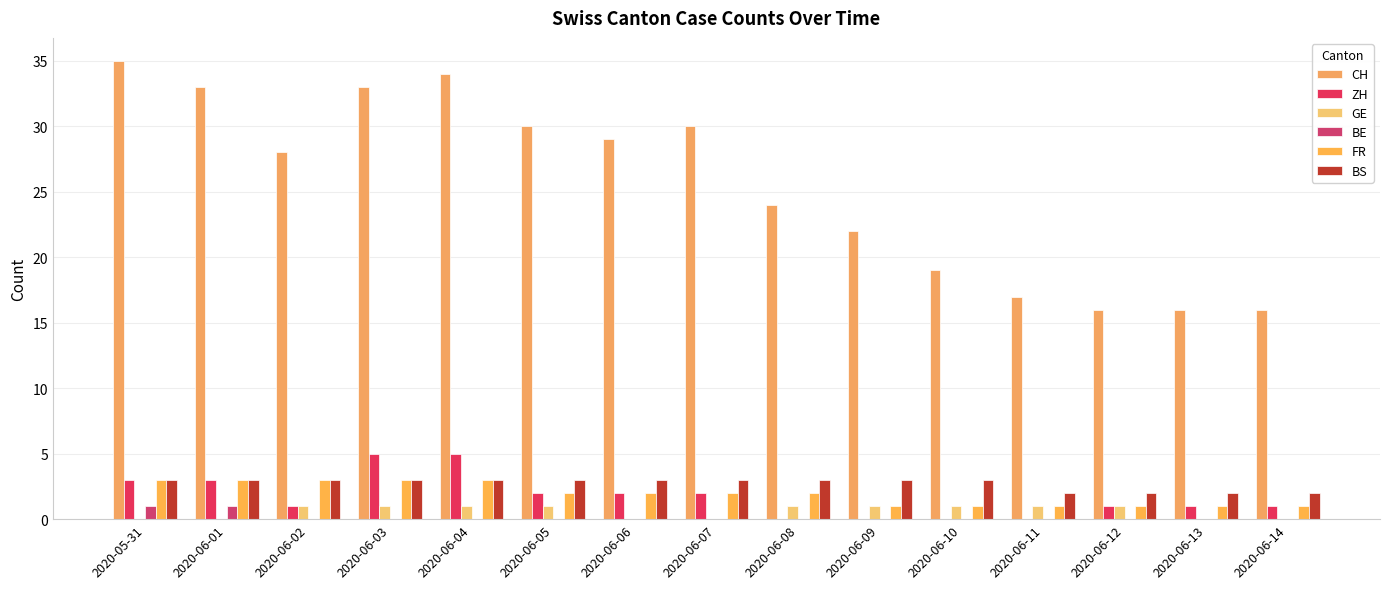

The value of FR at 2020-06-08 is 2. True or false?

True